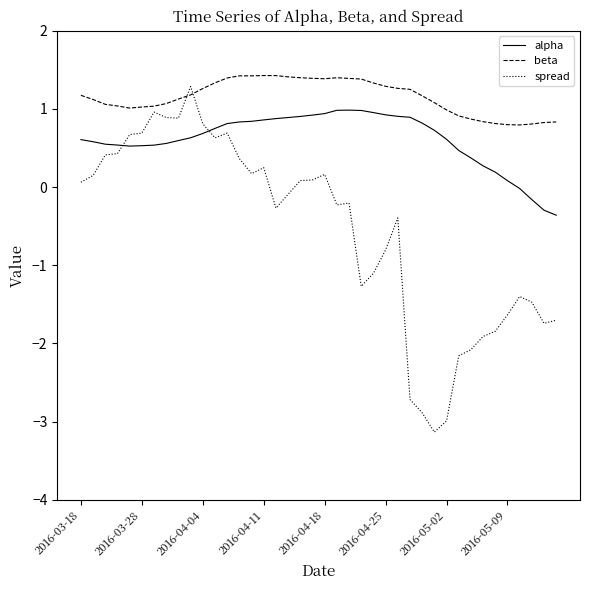

Which series has the largest range (max minus min)?

spread